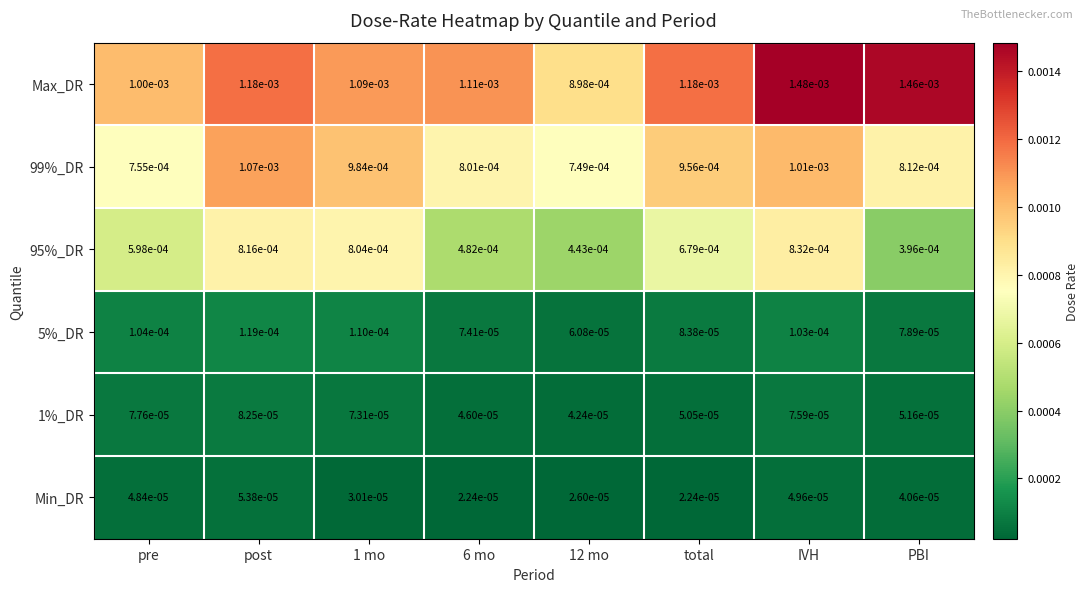

Between 6 mo and PBI, which series saw the biggest shift?

Max_DR